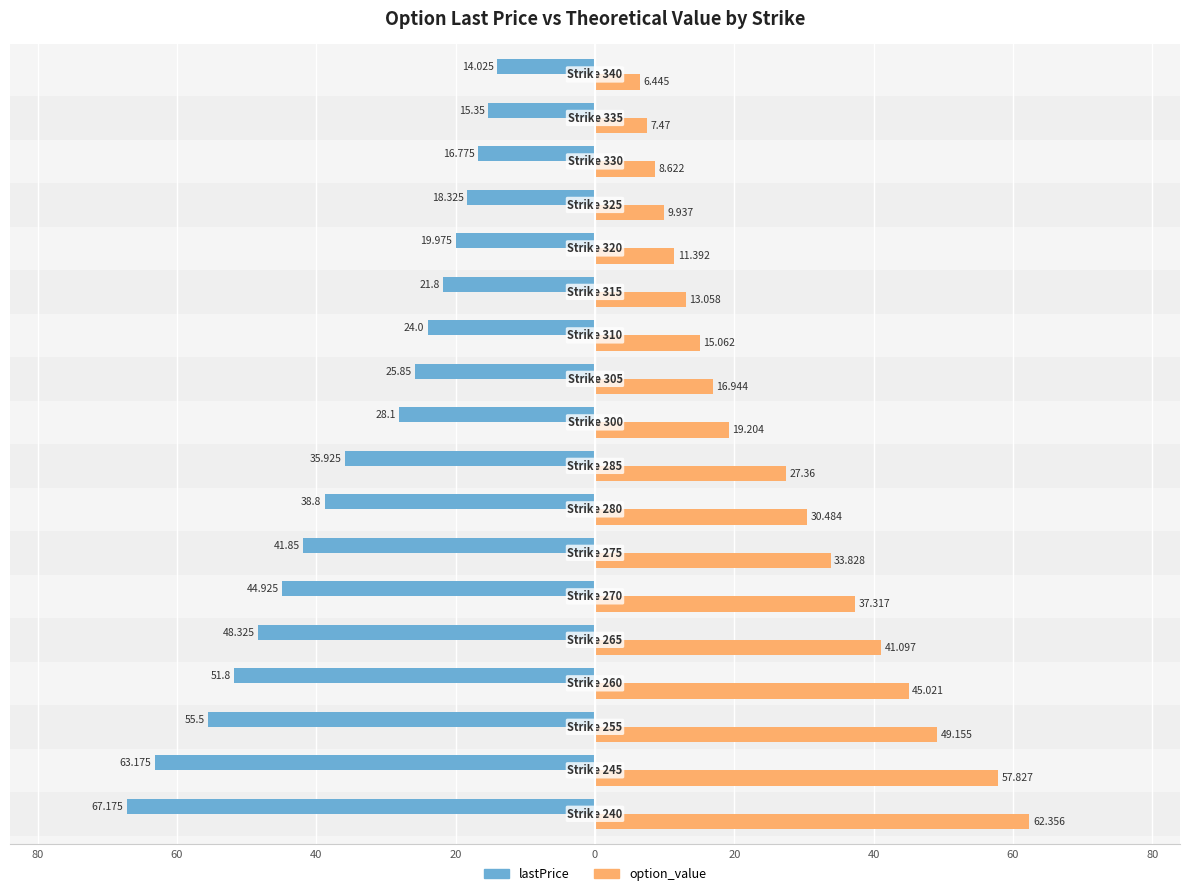

What are all the series names shown in the legend?

lastPrice, option_value